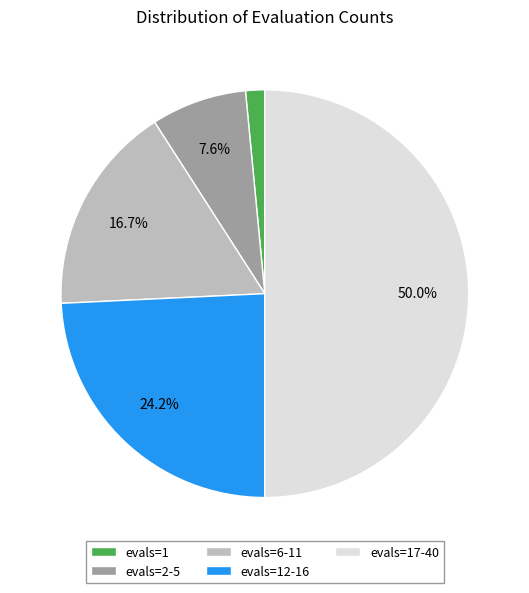

Rank the categories by value from lowest to highest.

evals=1, evals=2-5, evals=6-11, evals=12-16, evals=17-40